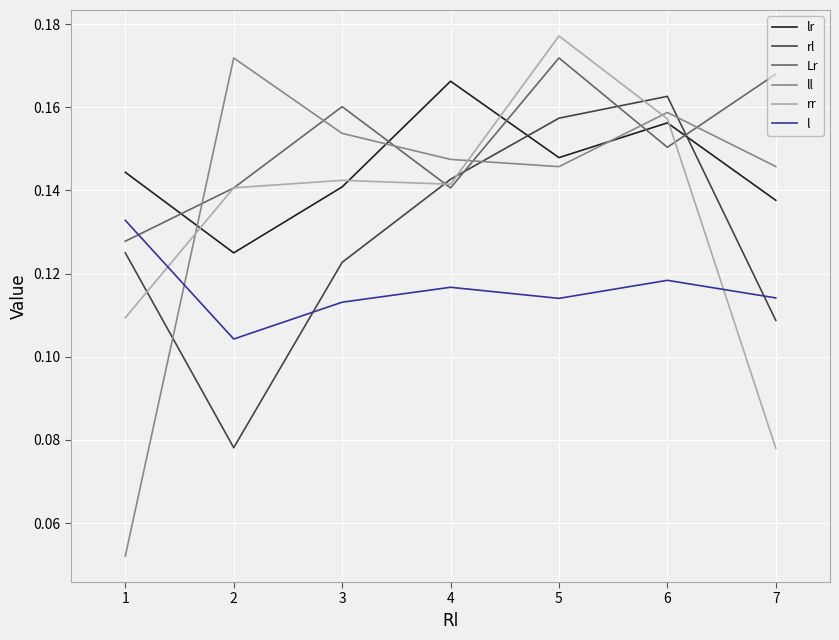

How many interior local valleys does the Lr series have?

2